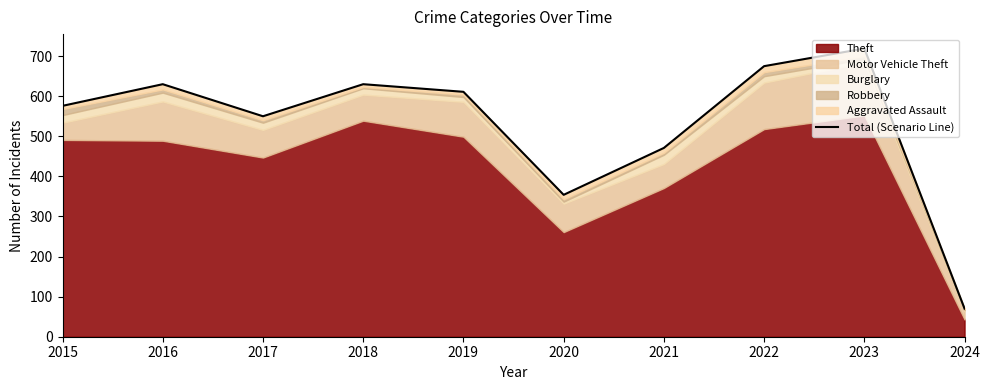

Reading left to right, extract all data points from this chart.

2015=576	2016=630	2017=550	2018=630	2019=611	2020=354	2021=471	2022=675	2023=719	2024=70